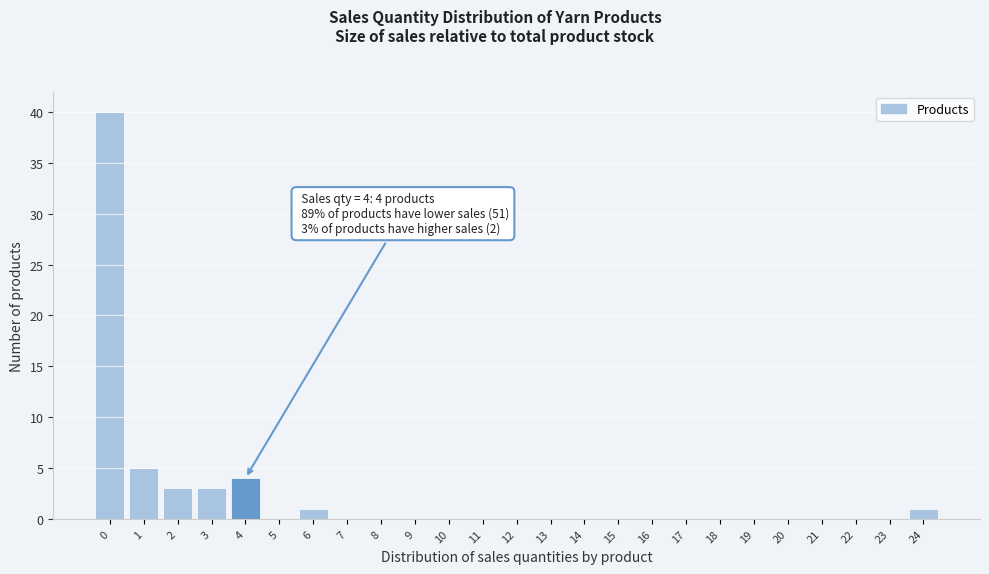

Reading right to left, extract all data points from this chart.

24=1	23=0	22=0	21=0	20=0	19=0	18=0	17=0	16=0	15=0	14=0	13=0	12=0	11=0	10=0	9=0	8=0	7=0	6=1	5=0	4=4	3=3	2=3	1=5	0=40